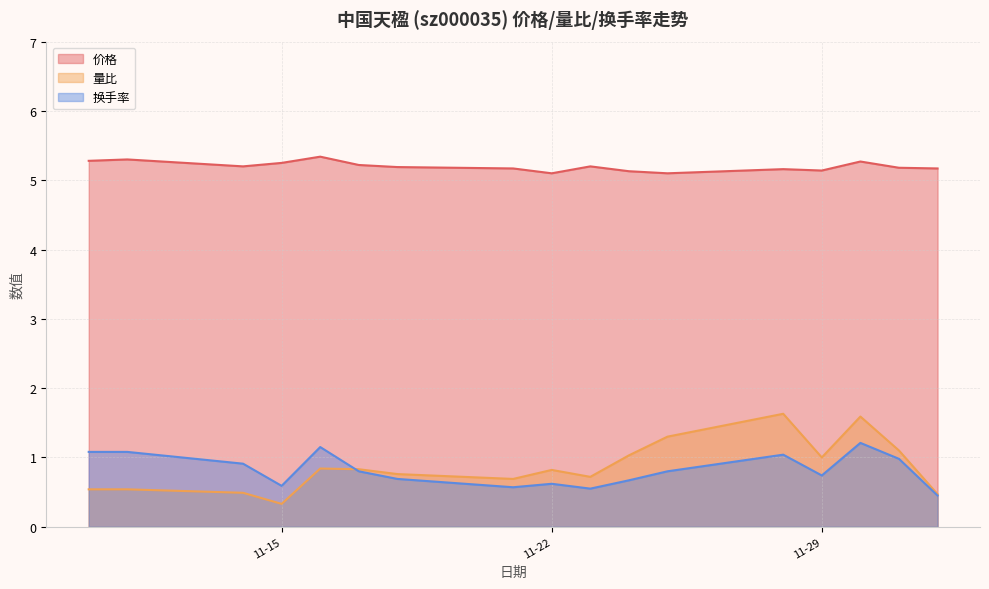

What is the average value of the 价格 series?

5.2